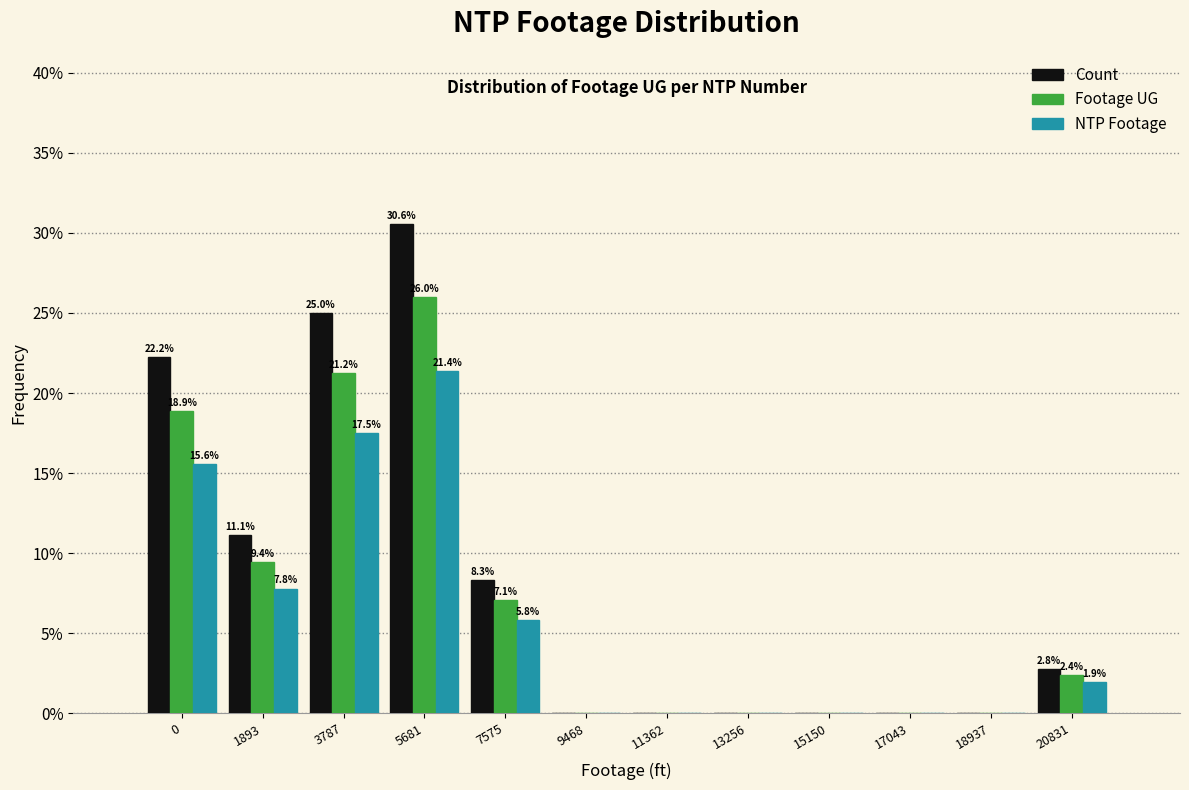

What is the sum of the Footage UG values at 11362 and 20831?

2.4